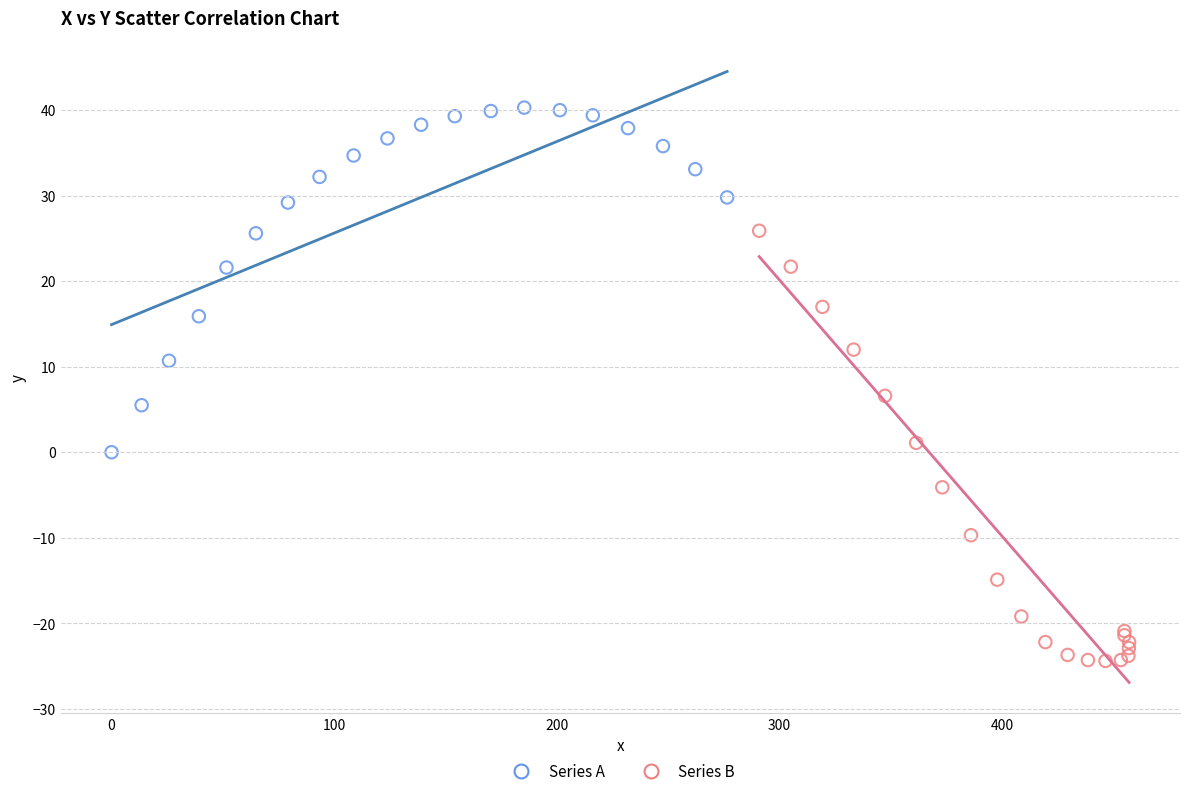

Which series reaches the minimum Y coordinate?

Series B